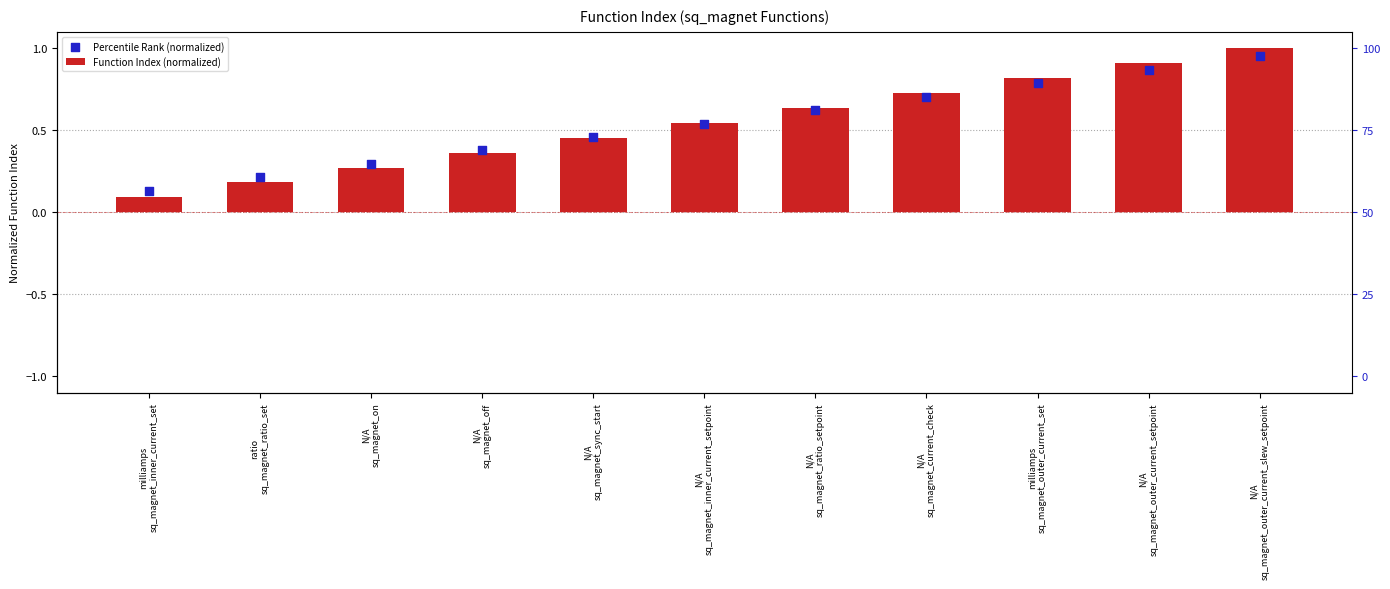

Which series contains the lowest Y value?

Function Index (normalized)